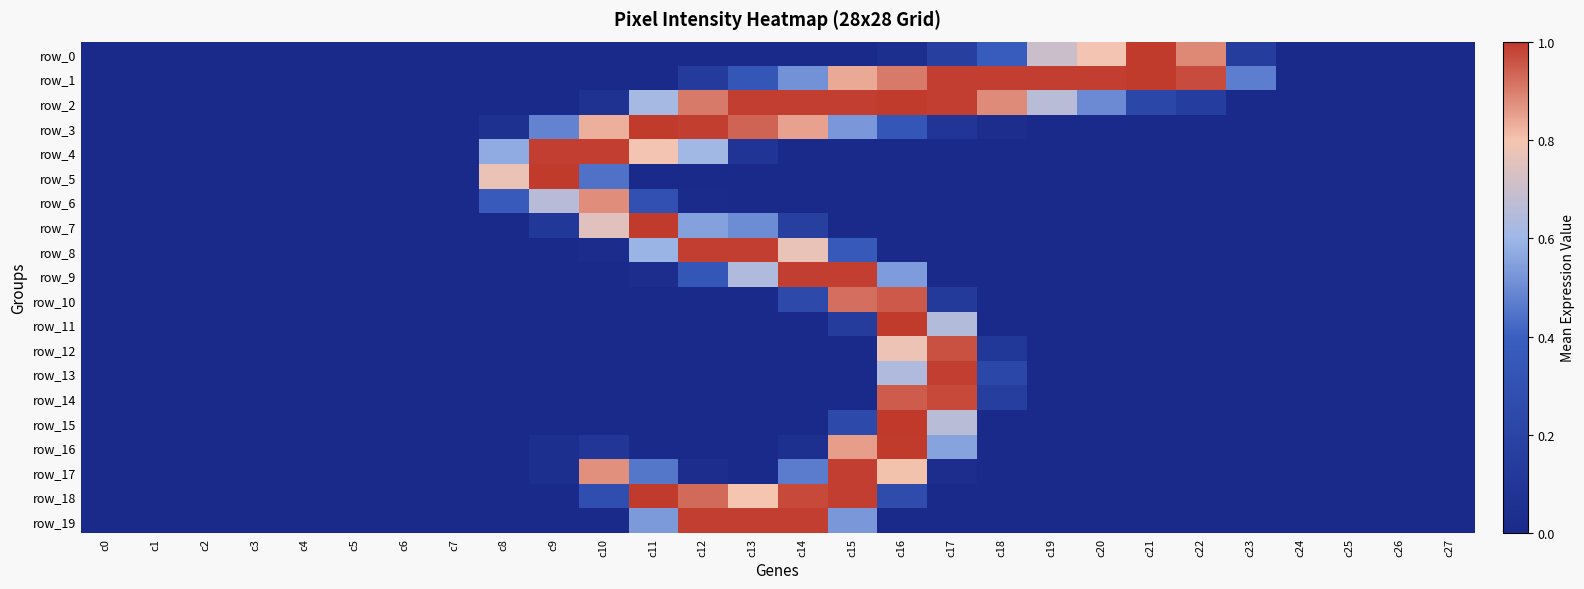

Which category has the highest value in the row_9 series?

c14